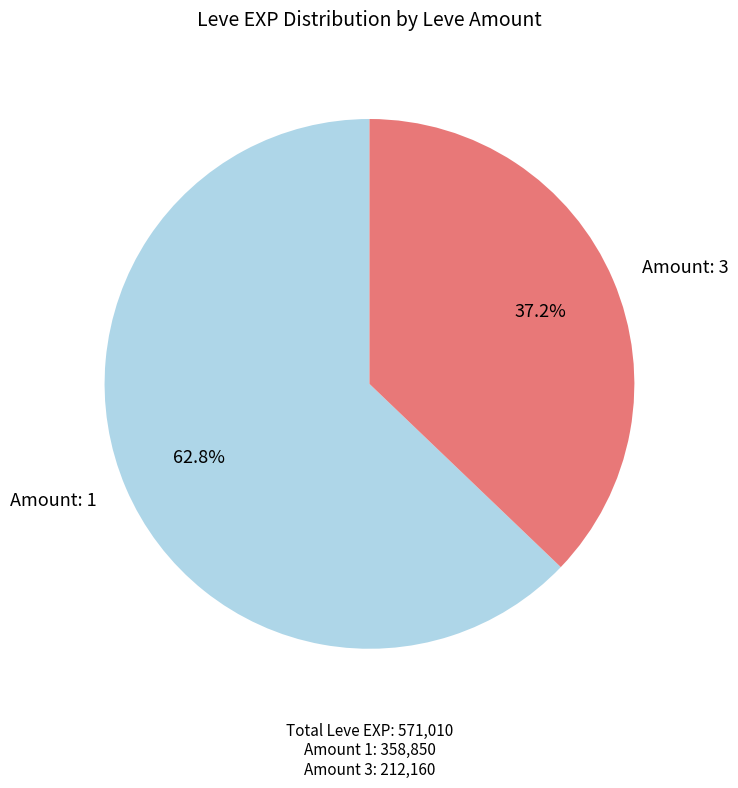

Rank the categories by value from highest to lowest.

Amount: 1, Amount: 3